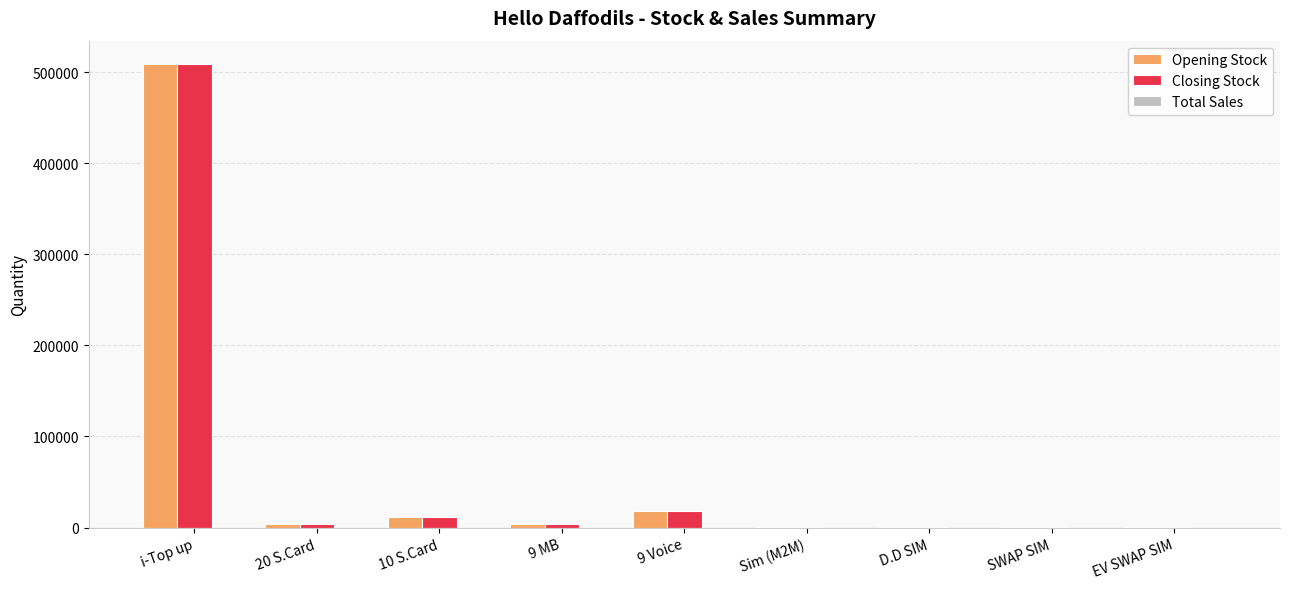

What is the maximum value for Opening Stock?

509233